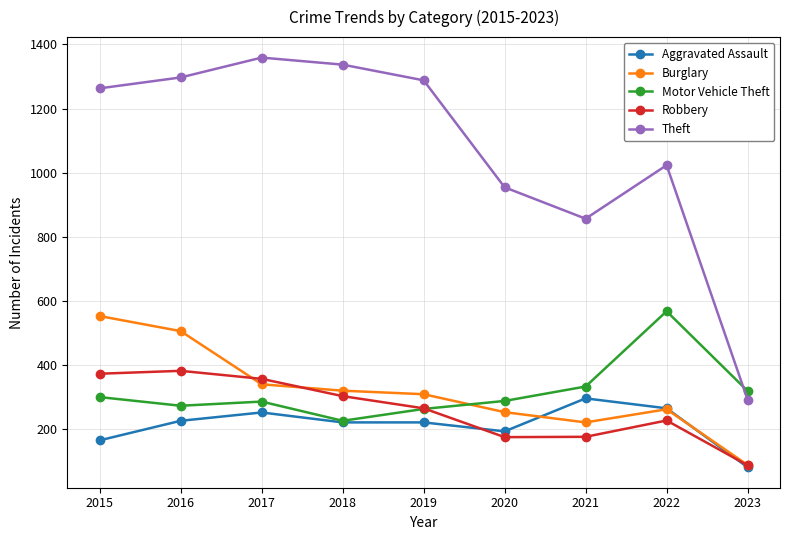

What are all the series names shown in the legend?

Aggravated Assault, Burglary, Motor Vehicle Theft, Robbery, Theft